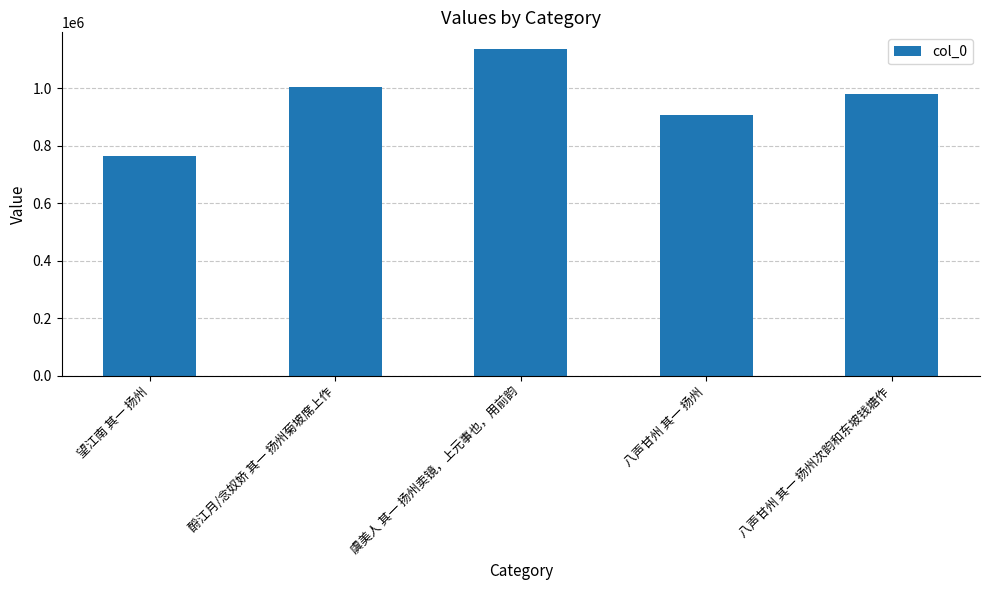

List the labels in order of value, largest first.

虞美人 其一 扬州卖镜，上元事也，用前韵, 酹江月/念奴娇 其一 扬州菊坡席上作, 八声甘州 其一 扬州次韵和东坡钱塘作, 八声甘州 其一 扬州, 望江南 其一 扬州